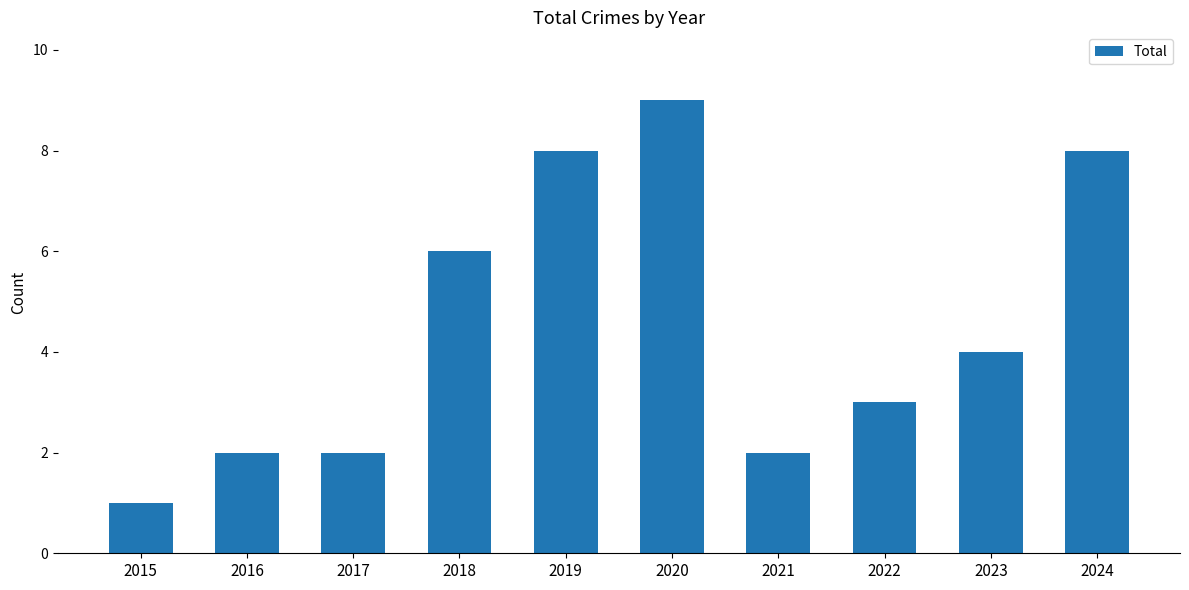

At which category does the chart reach its peak across all series?

2020